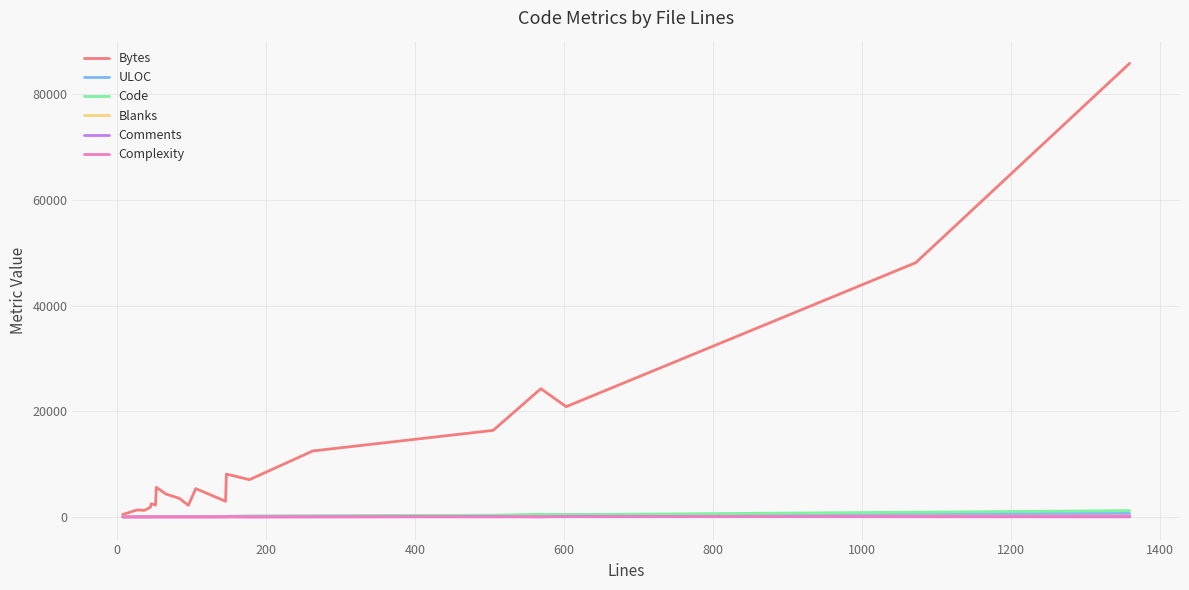

Which series has the largest total across all categories?

Bytes